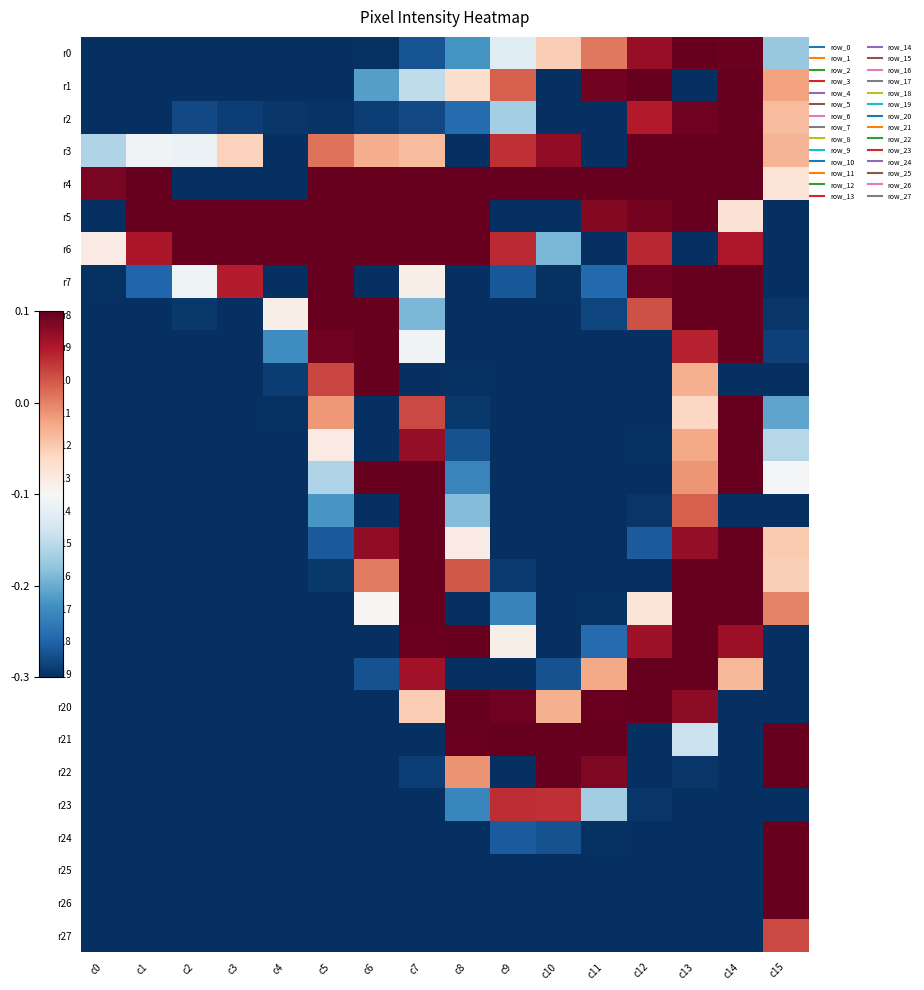

What is the maximum value shown in the chart?

0.1